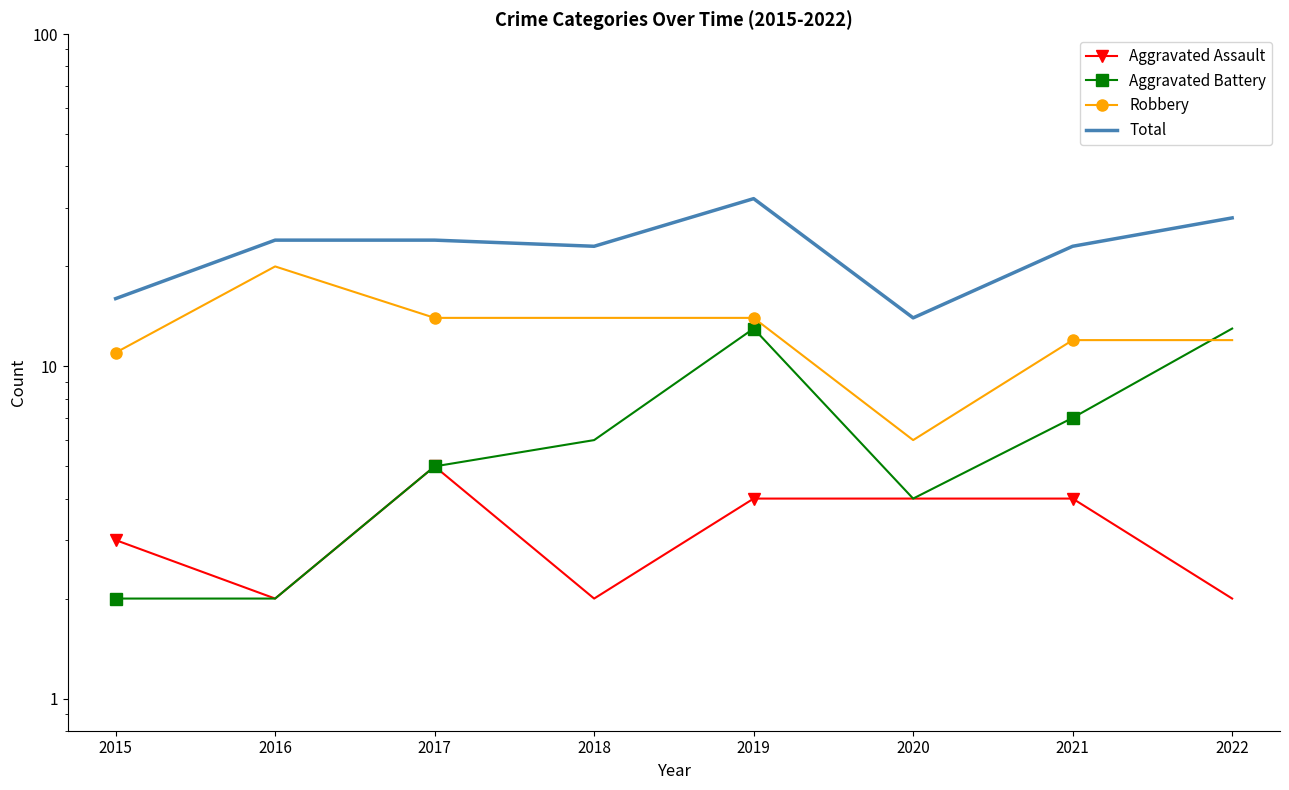

What is the difference between the highest and lowest values at 2017?

19